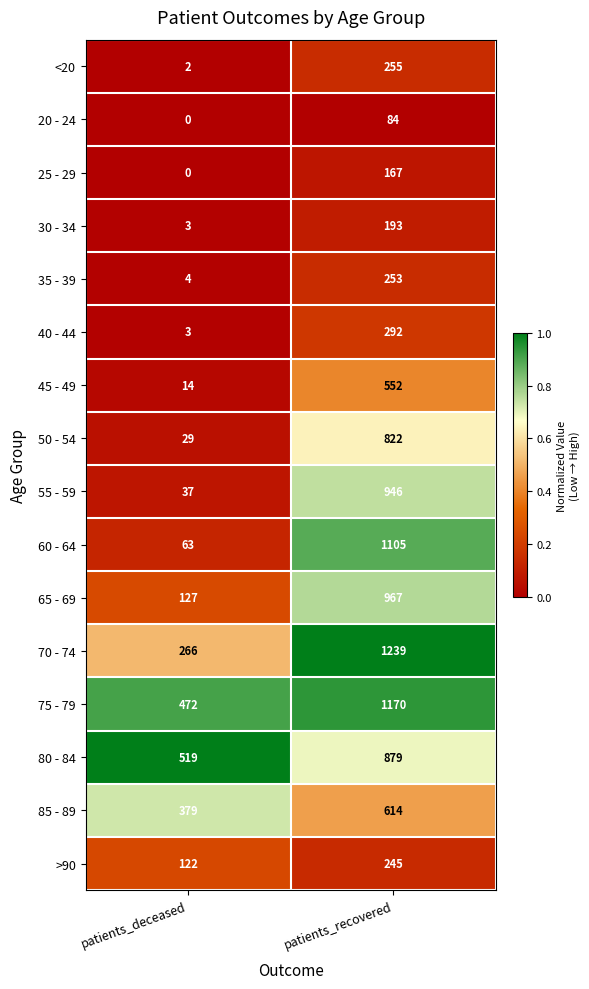

Which series has the largest total across all categories?

75 - 79